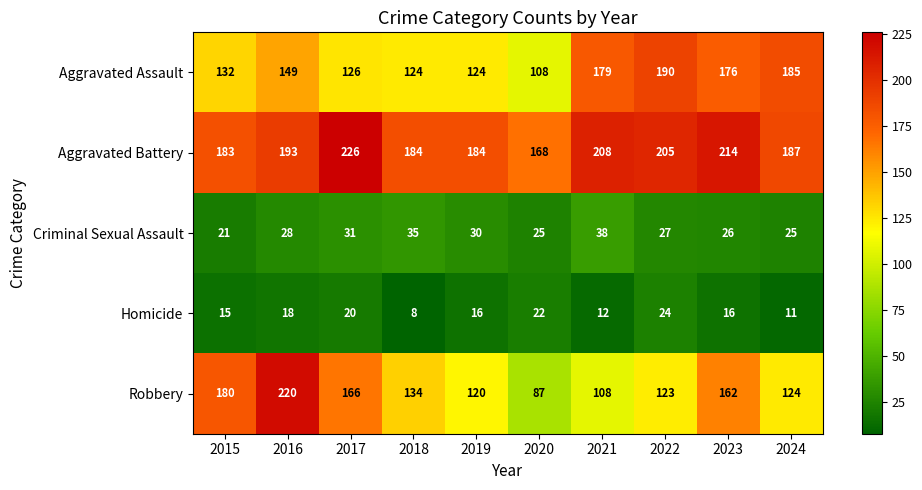

What is the total value across all series at 2017?

569